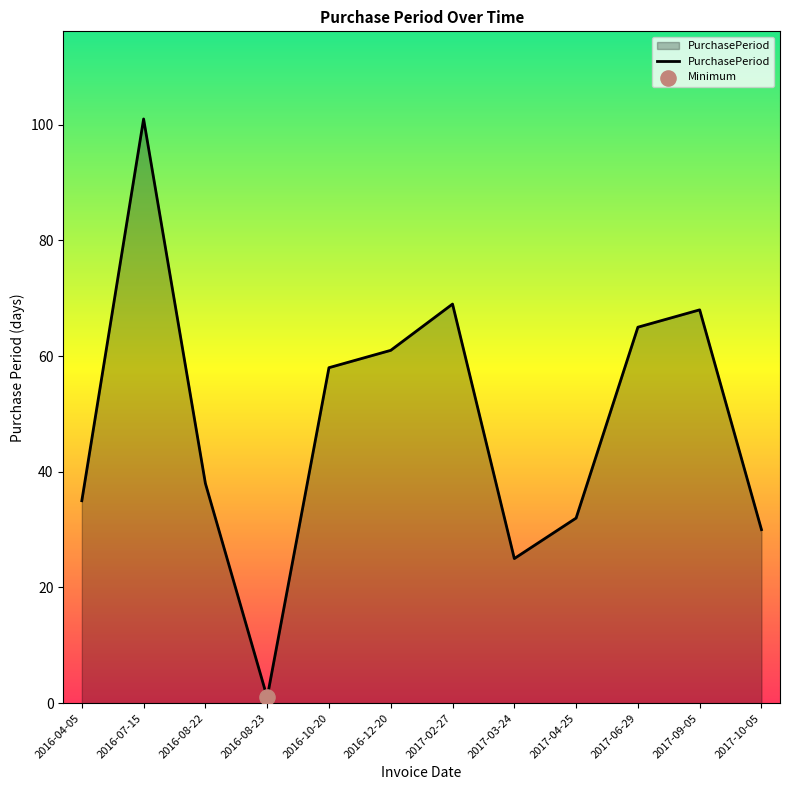

Approximately how many times larger is the value at 2016-07-15 compared to 2016-12-20?

1.7